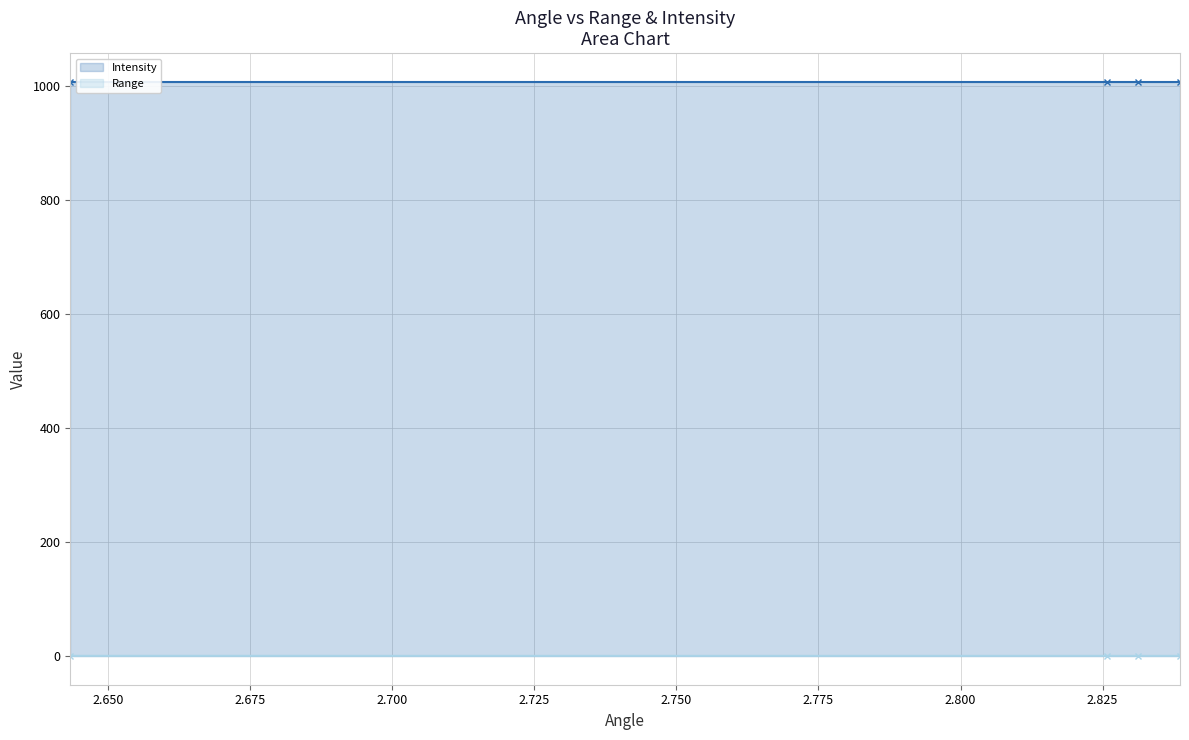

True or false: there are more than 1 points higher than both neighbors.

False